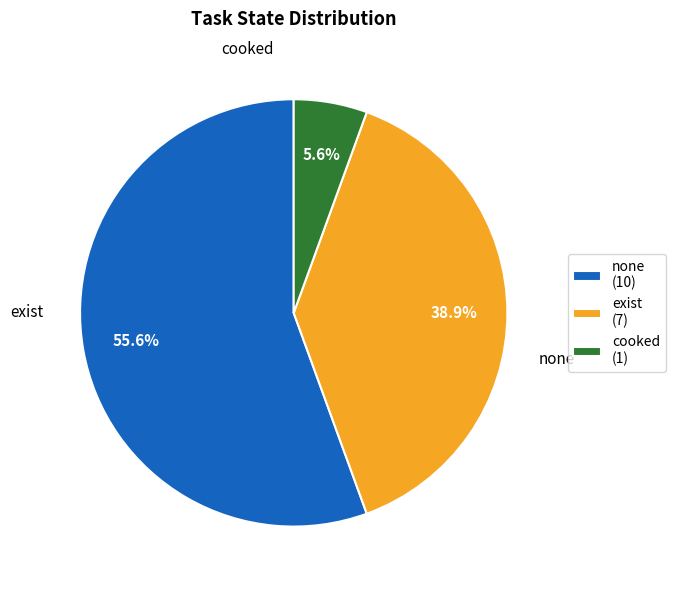

Count the number of slices in the pie.

3